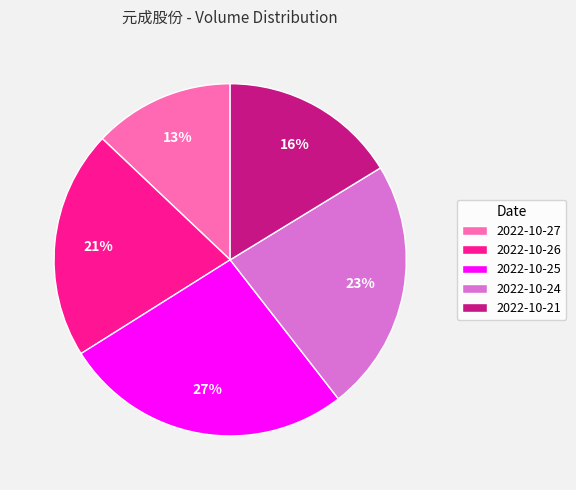

To the nearest percent, what is the combined percentage of 2022-10-21 and 2022-10-24?

39%